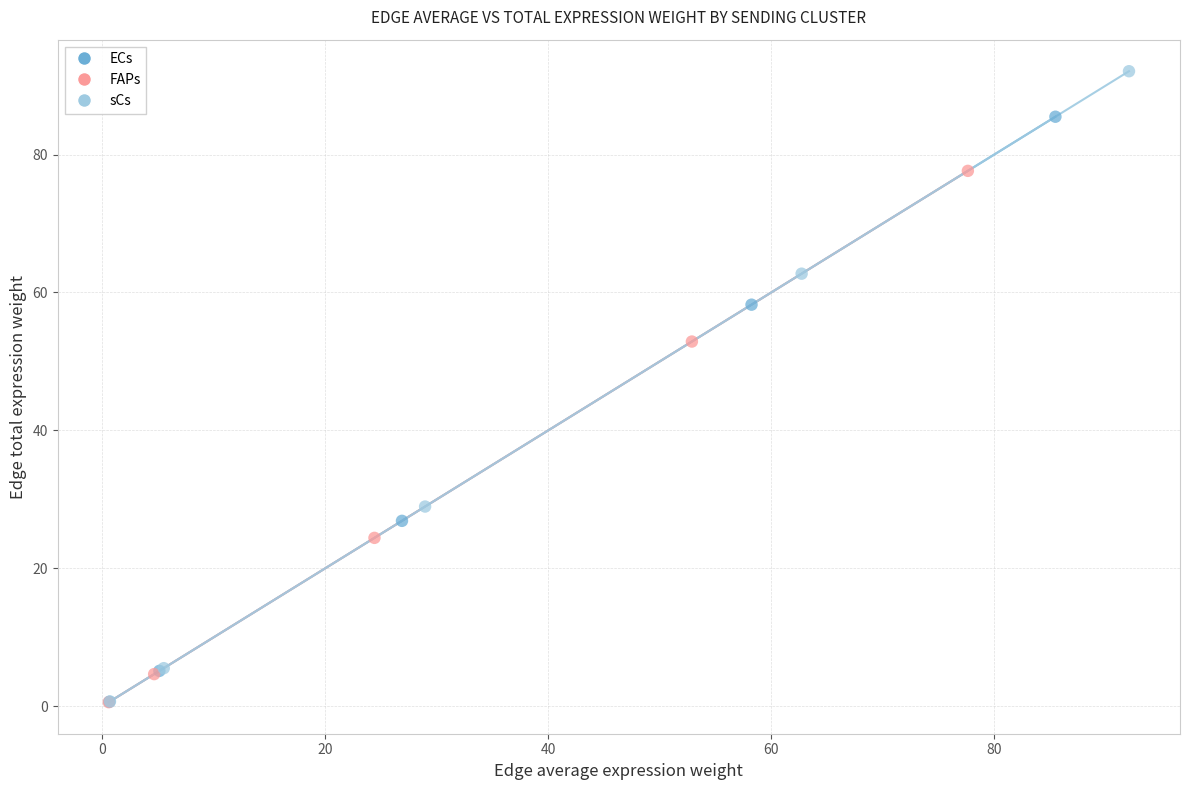

Which series has the widest spread of Y values?

sCs